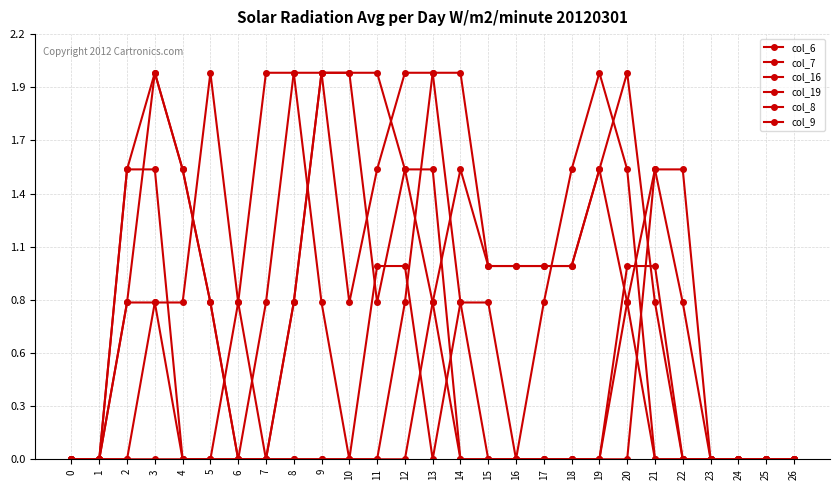

At which category does col_16 reach its first local peak?

5